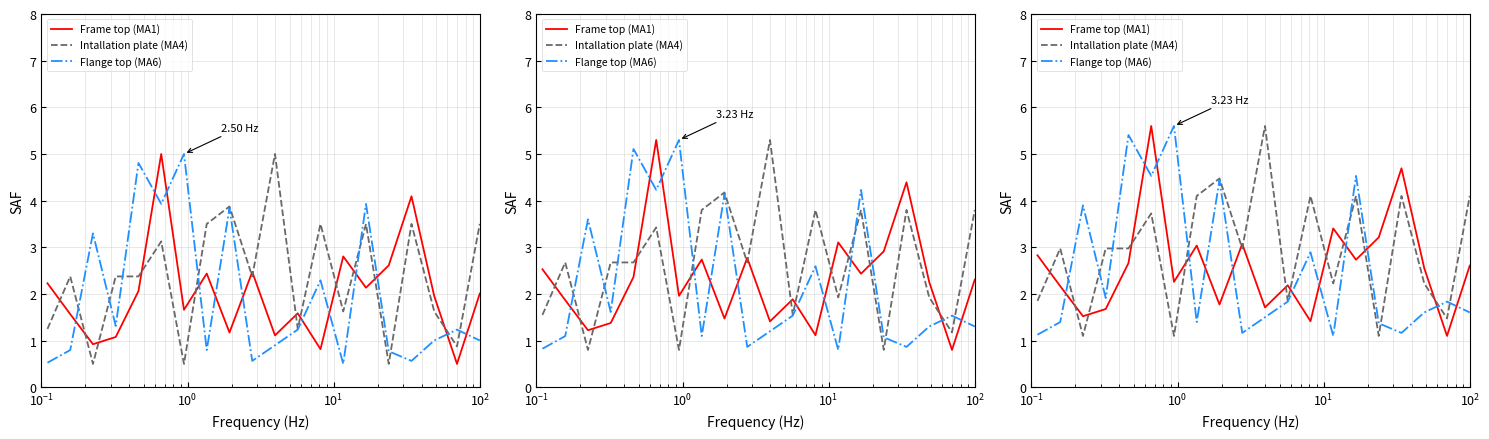

What is the maximum value shown in the chart?

5.6